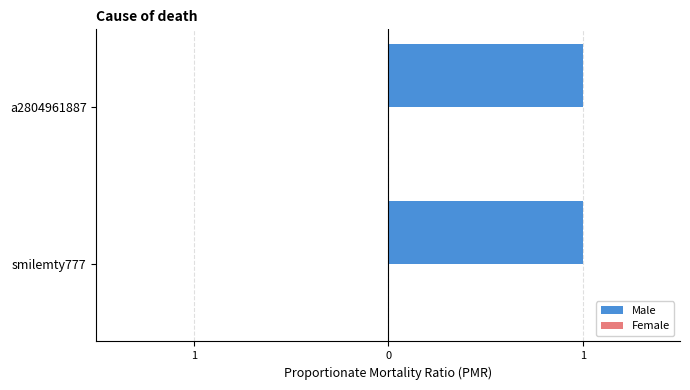

Rank the categories by Female value from lowest to highest.

smilemty777, a2804961887